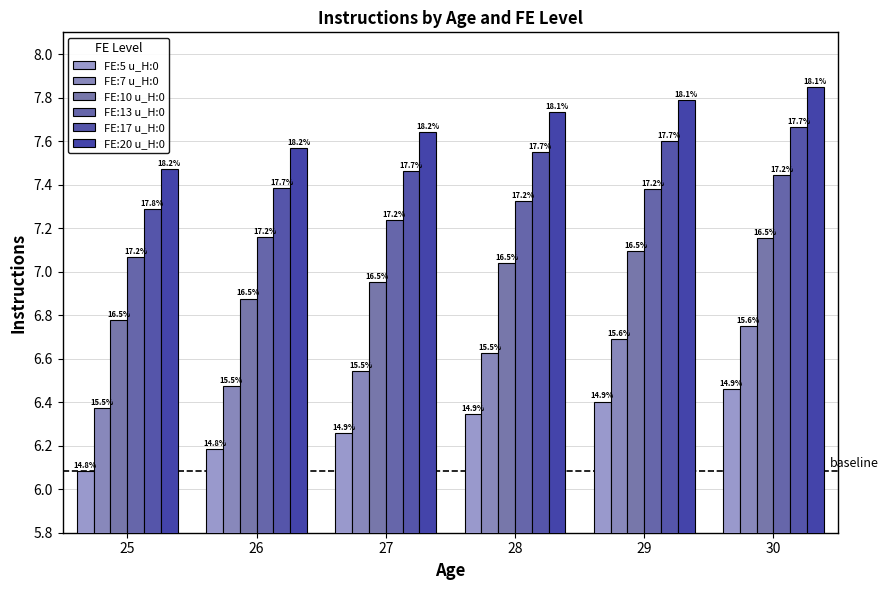

How many bars are there in each group?

6